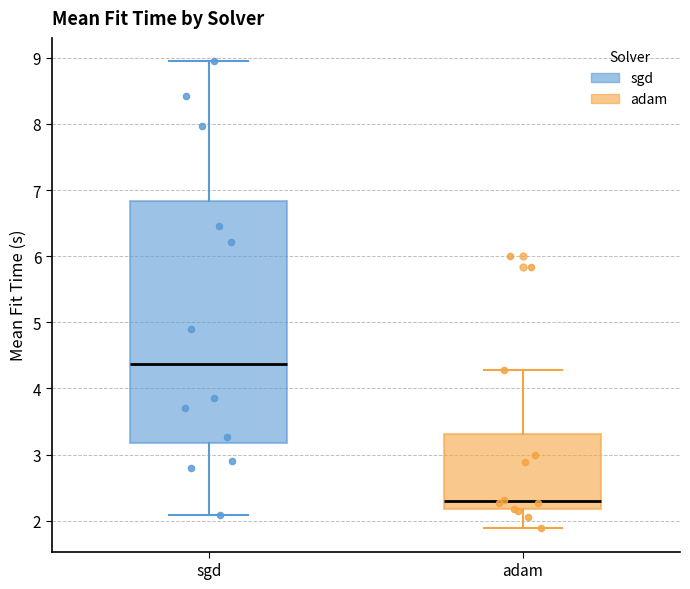

Reading left to right, read every box against the y-axis: the position of its median line, the range the box covers, and the ends of its whiskers. The values are not printed on the chart, so give them approximately, as read against the axis.

sgd: median 4.4, box 3.2 to 6.8, whiskers 2.1 to 8.9
adam: median 2.3, box 2.2 to 3.3, whiskers 1.9 to 4.3